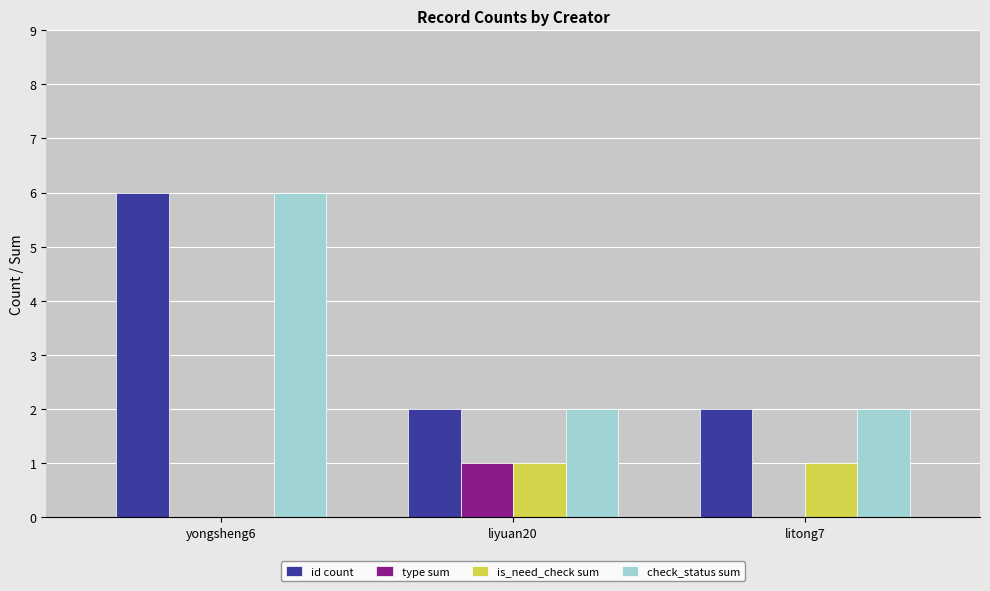

The type sum series shows 1 at liyuan20. True or false?

True